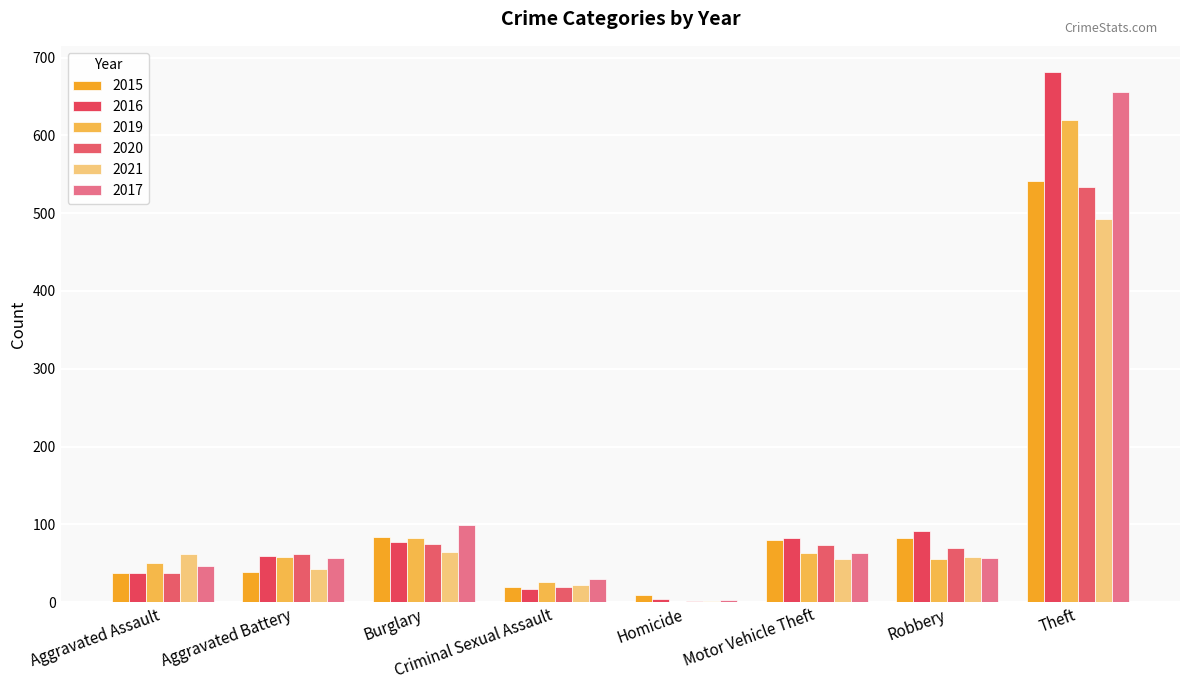

What is the average value of the 2015 series?

112